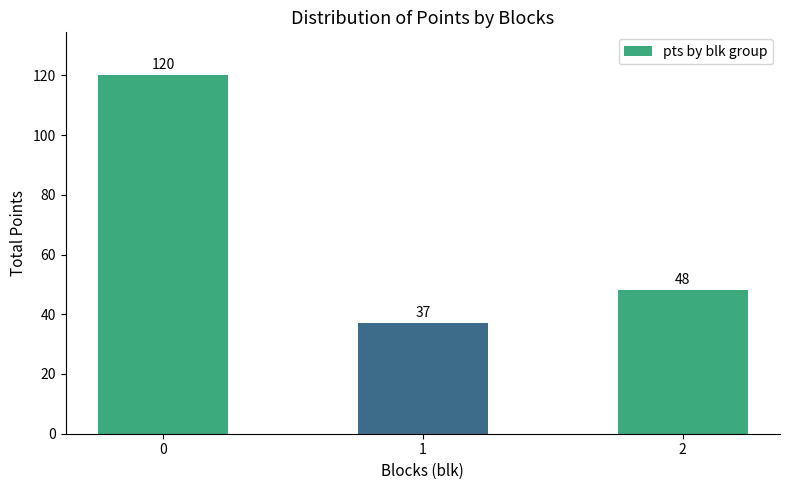

What is the maximum value shown in the chart?

120